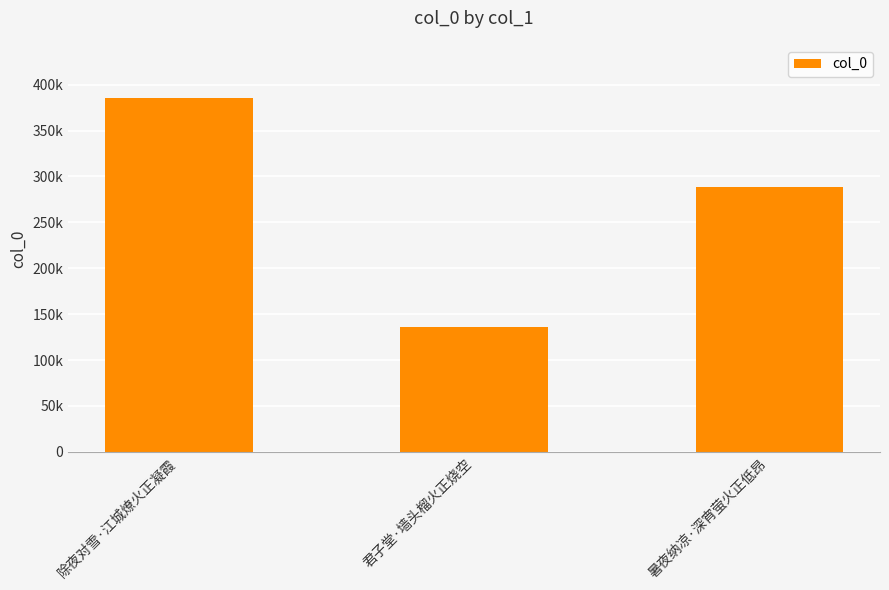

Is it true that the value at 君子堂·墙头榴火正烧空 is 136376?

True